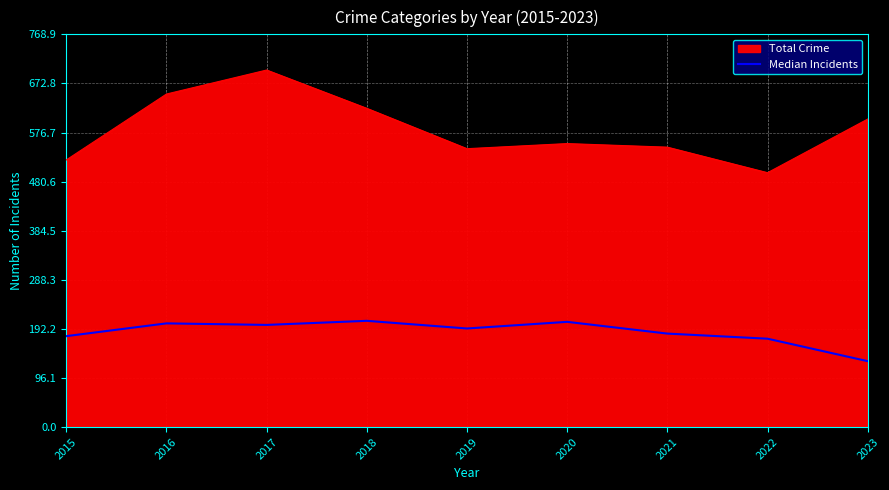

Which label corresponds to the smallest value in the chart?

2023